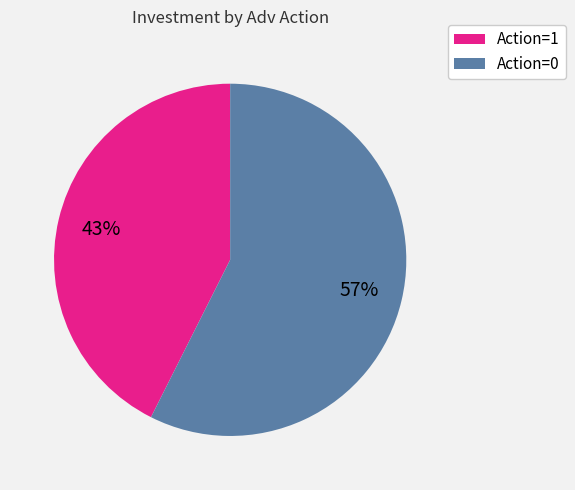

Between Action=0 and Action=1, which is larger?

Action=0